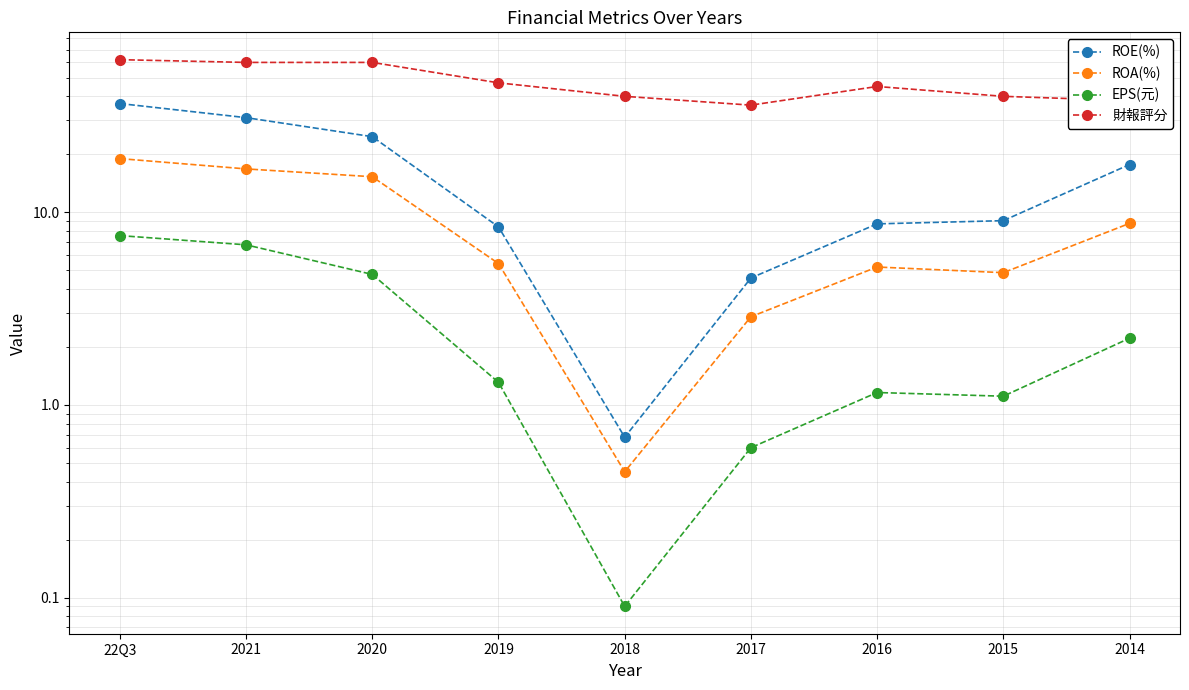

Which has a higher value, 2016 or 22Q3?

22Q3